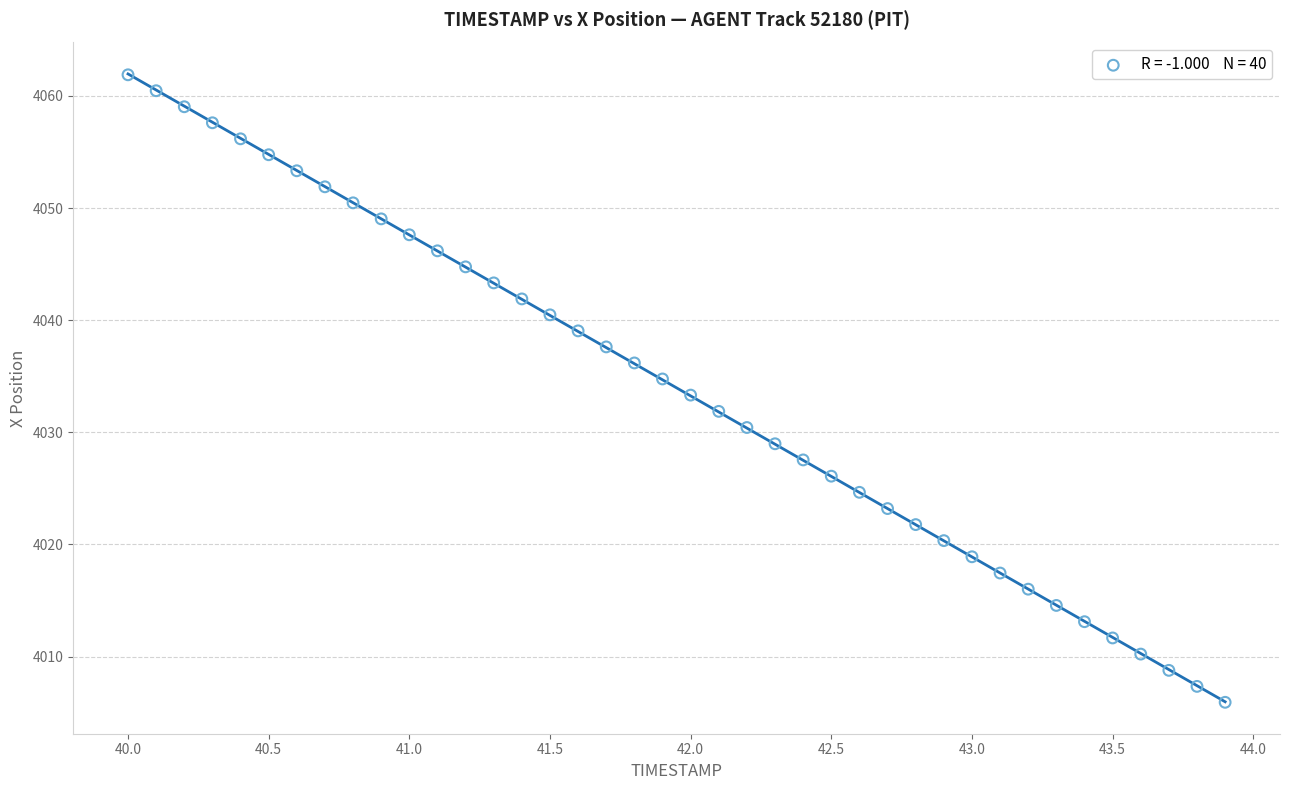

What is the range of X values (max minus min)?

3.9